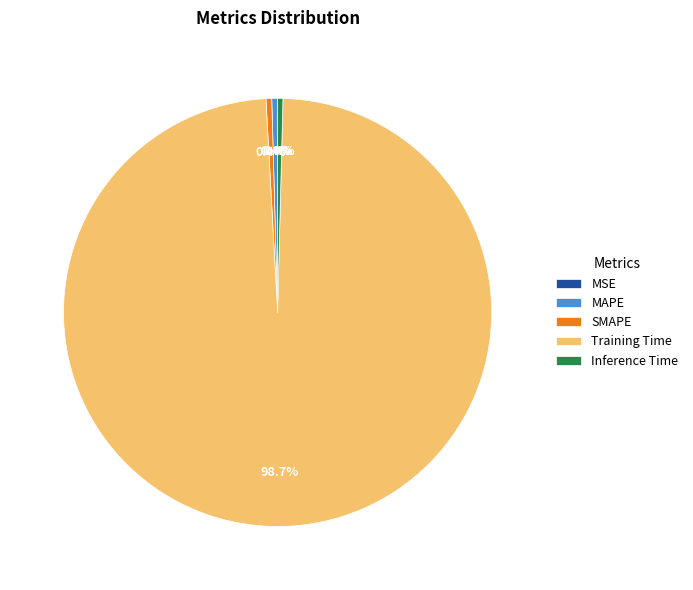

What is the largest slice in the pie chart?

Training Time